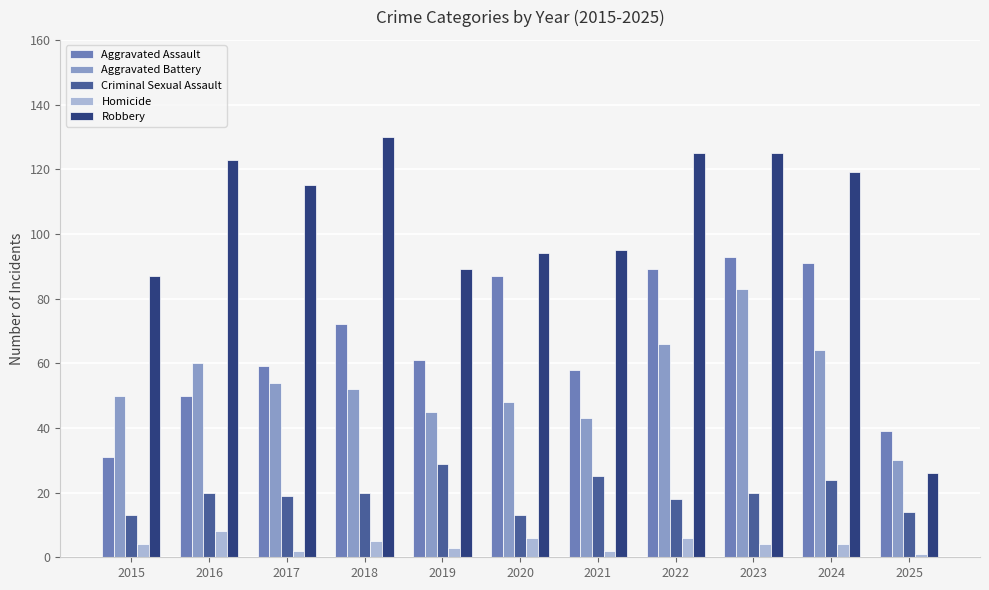

Reading left to right, transcribe all the data shown in this chart.

Aggravated Assault: 2015=31	2016=50	2017=59	2018=72	2019=61	2020=87	2021=58	2022=89	2023=93	2024=91	2025=39
Aggravated Battery: 2015=50	2016=60	2017=54	2018=52	2019=45	2020=48	2021=43	2022=66	2023=83	2024=64	2025=30
Criminal Sexual Assault: 2015=13	2016=20	2017=19	2018=20	2019=29	2020=13	2021=25	2022=18	2023=20	2024=24	2025=14
Homicide: 2015=4	2016=8	2017=2	2018=5	2019=3	2020=6	2021=2	2022=6	2023=4	2024=4	2025=1
Robbery: 2015=87	2016=123	2017=115	2018=130	2019=89	2020=94	2021=95	2022=125	2023=125	2024=119	2025=26